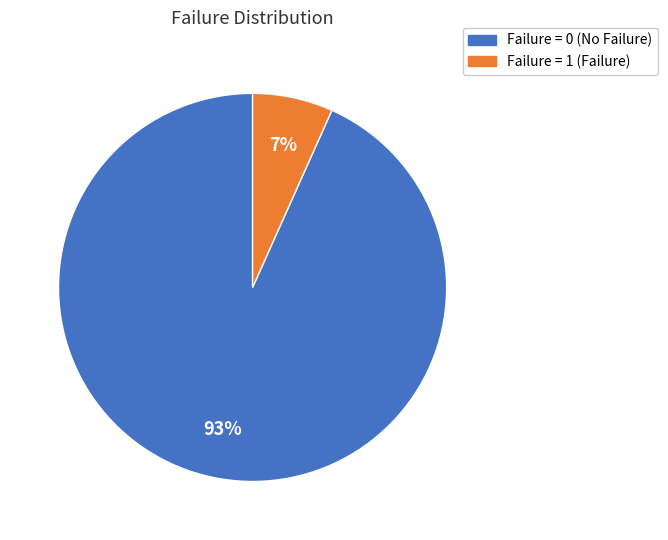

How many slices are in this pie chart?

2